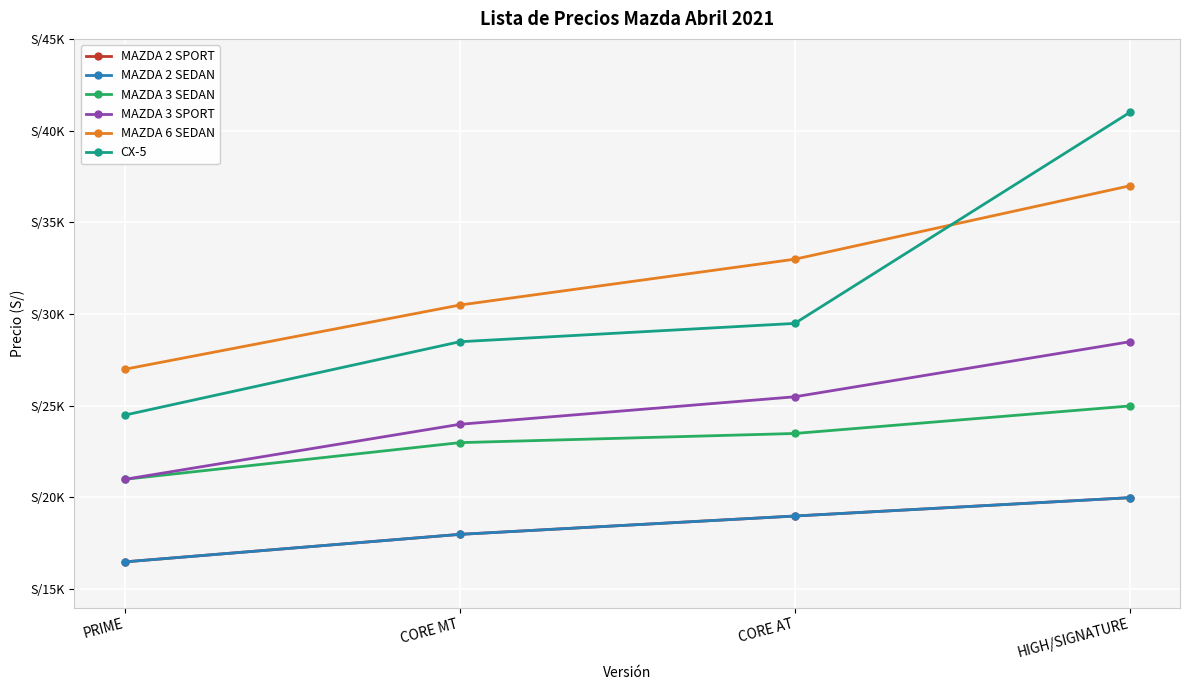

What is the average value of the CX-5 series?

30865